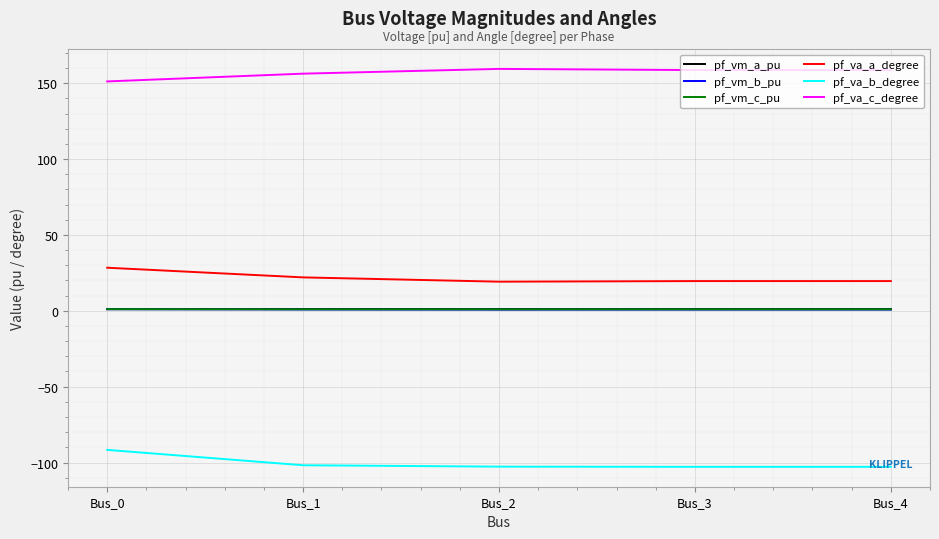

True or false: pf_va_b_degree and pf_vm_a_pu intersect in this chart.

False